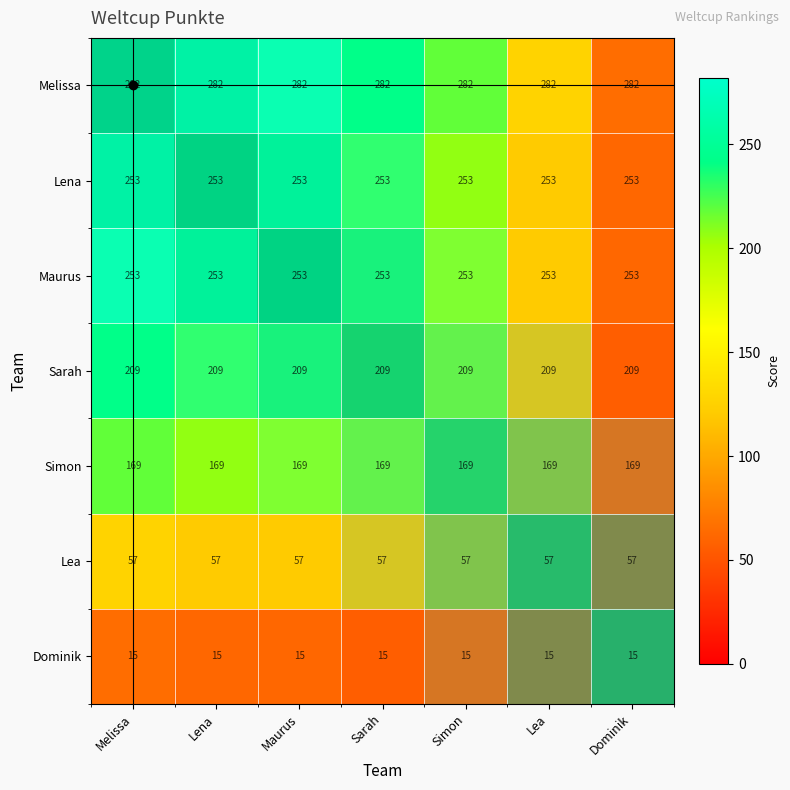

How many series are shown in this chart?

7